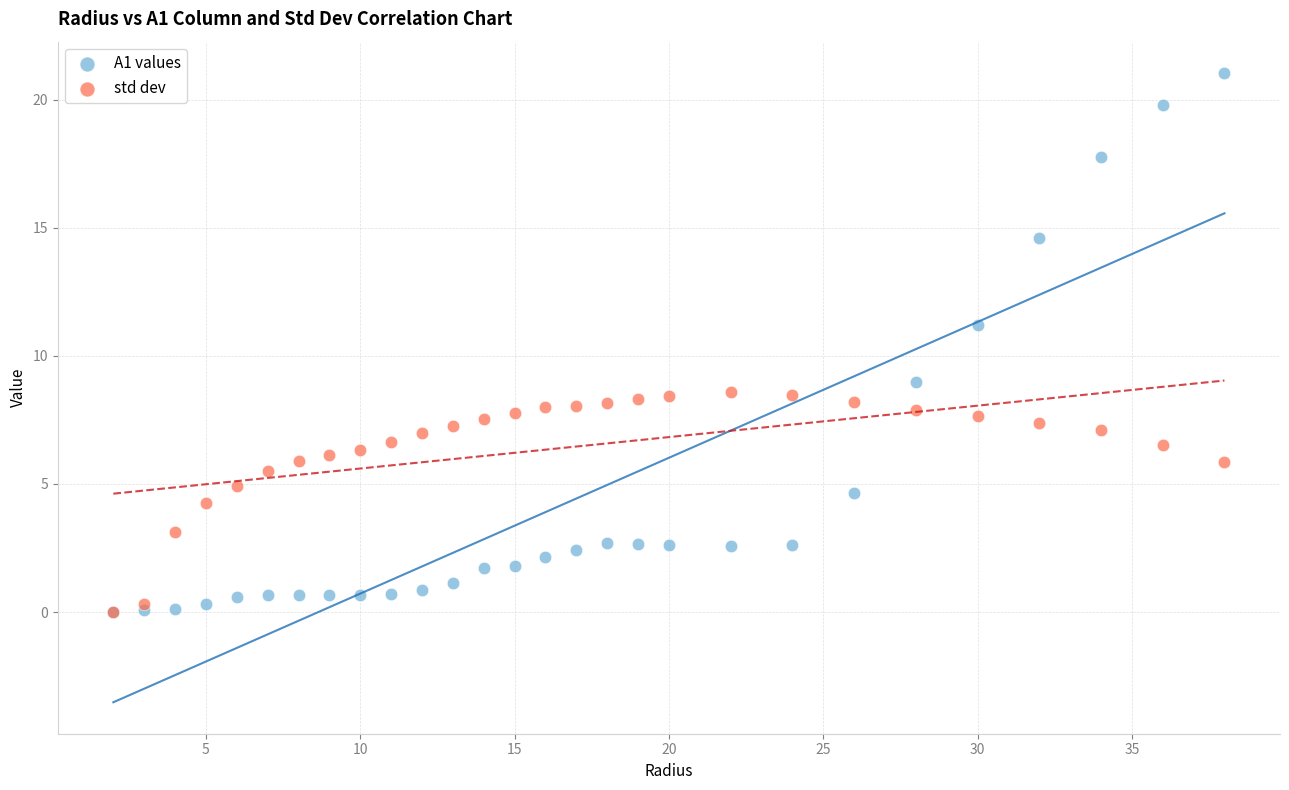

What are all the series names shown in the legend?

A1 values, std dev